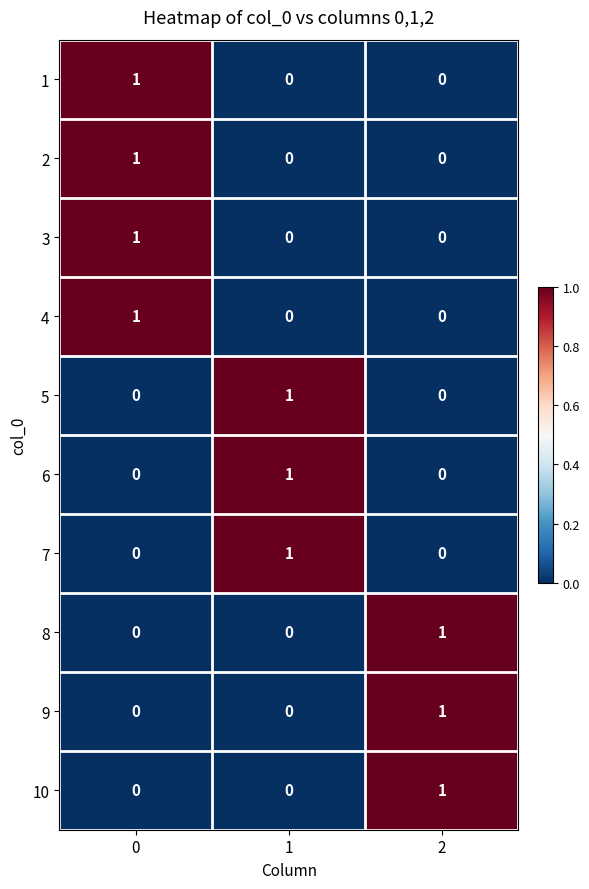

Reading right to left, extract all data points from this chart.

1: 2=0	1=0	0=1
2: 2=0	1=0	0=1
3: 2=0	1=0	0=1
4: 2=0	1=0	0=1
5: 2=0	1=1	0=0
6: 2=0	1=1	0=0
7: 2=0	1=1	0=0
8: 2=1	1=0	0=0
9: 2=1	1=0	0=0
10: 2=1	1=0	0=0